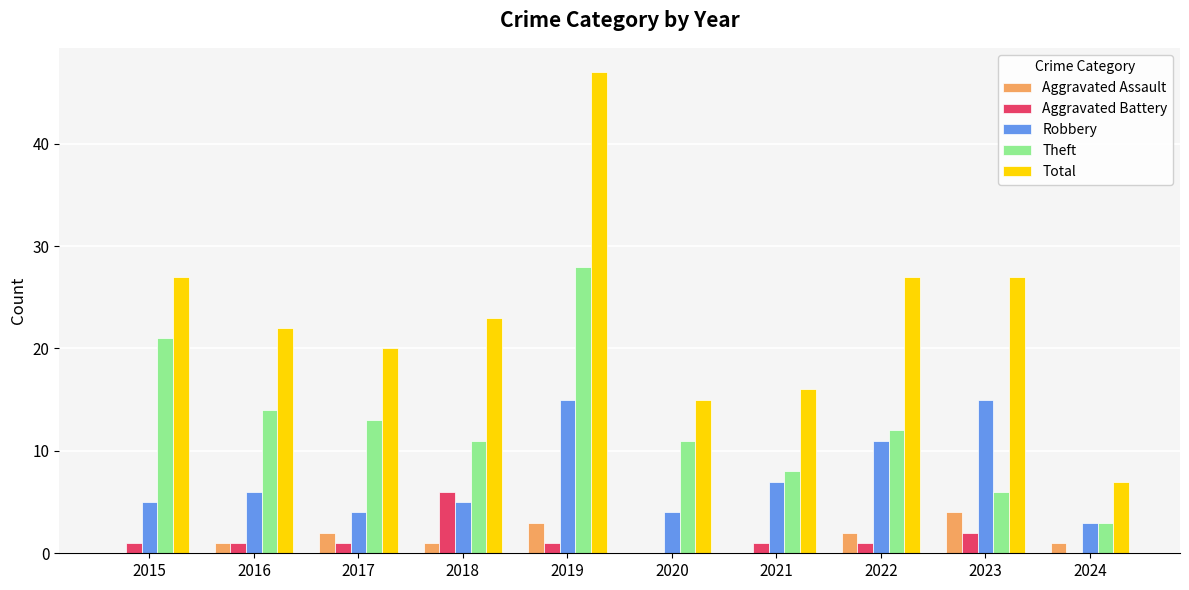

How many series are shown in this chart?

5